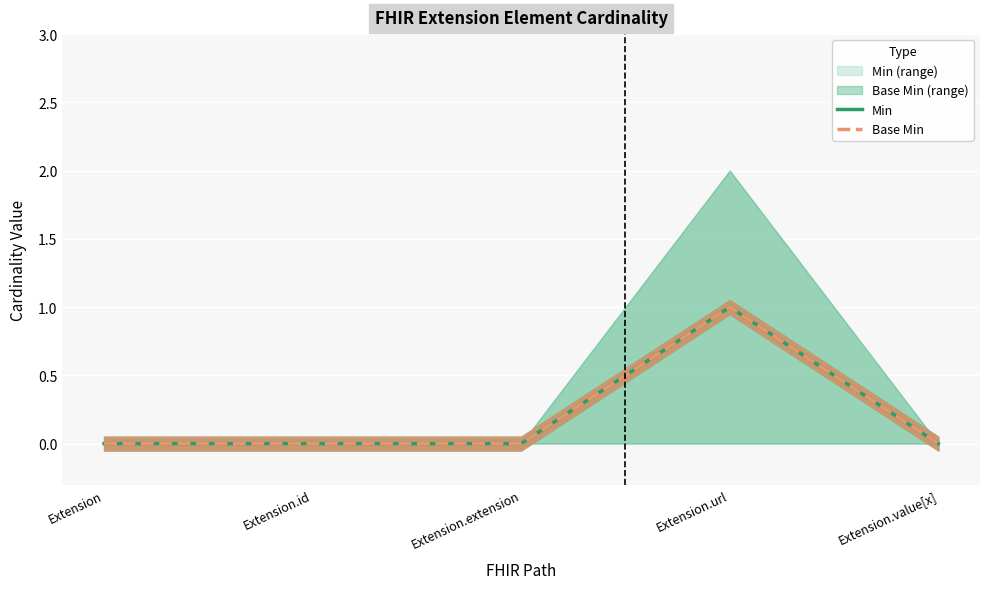

What position from the right is Extension.id?

4